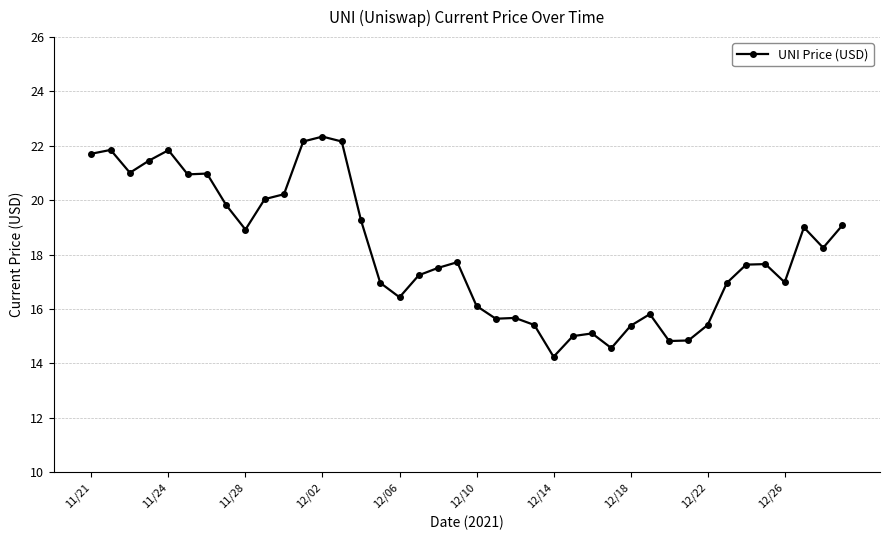

What is the value of the 32nd point from the left?

14.8